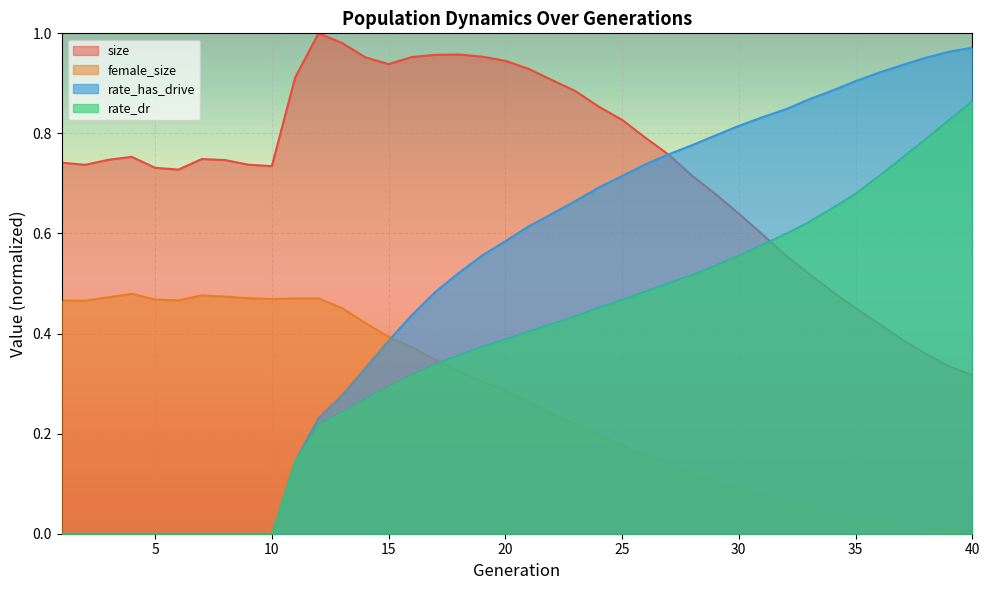

What is the value of the size point at the 8th from the left?

0.7